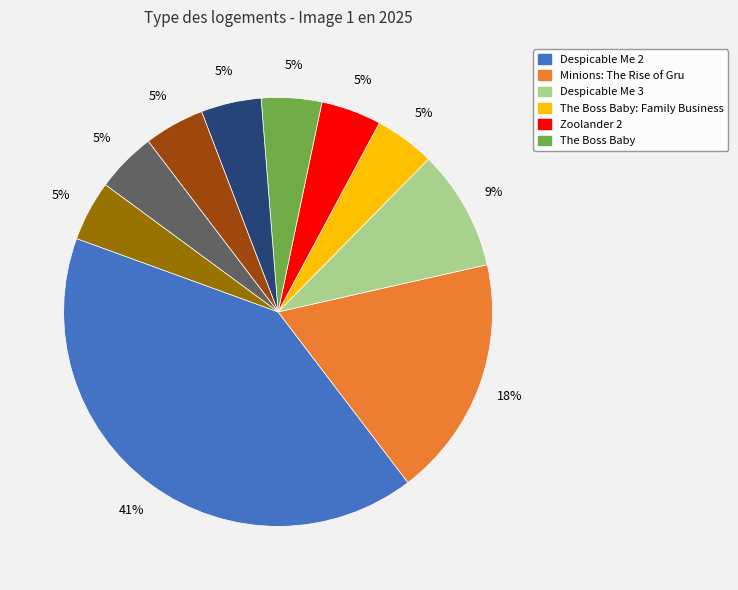

To the nearest percent, what is the average slice percentage?

10%